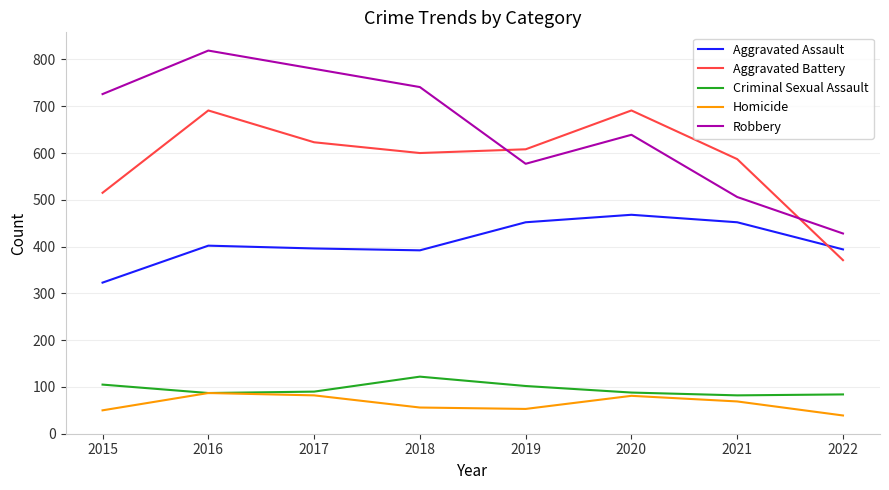

Does the chart have visible grid lines?

Yes